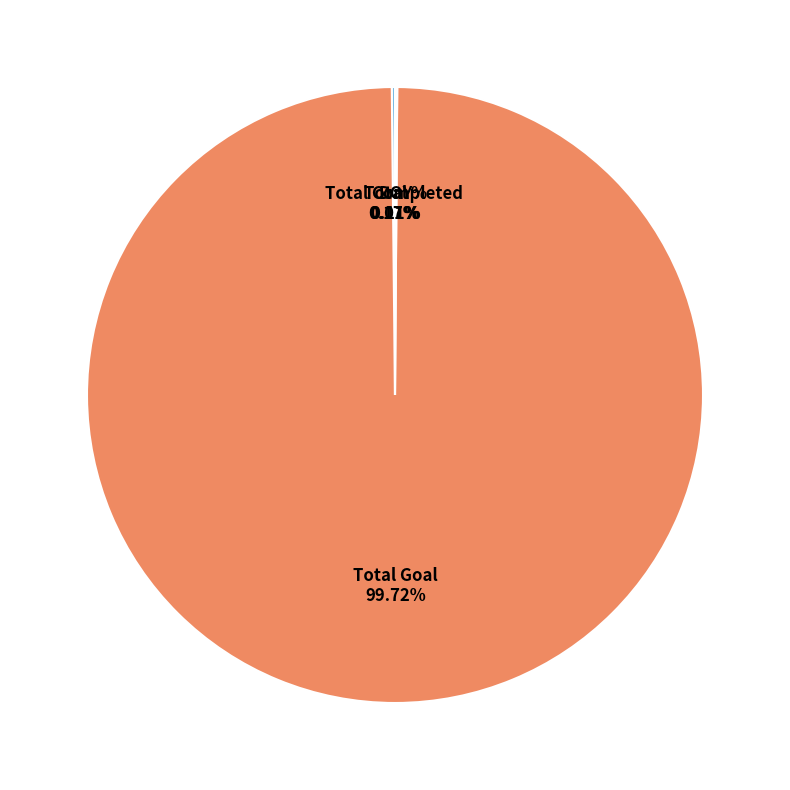

Which category accounts for the majority?

Total Goal